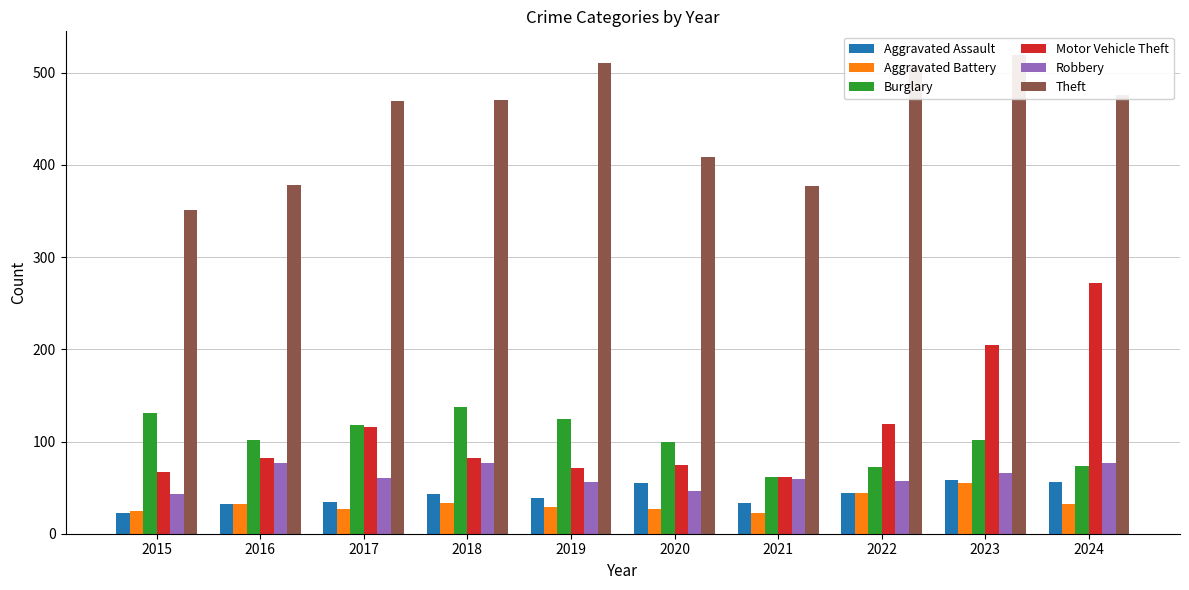

Rank the categories by Aggravated Assault value from lowest to highest.

2015, 2016, 2021, 2017, 2019, 2018, 2022, 2020, 2024, 2023